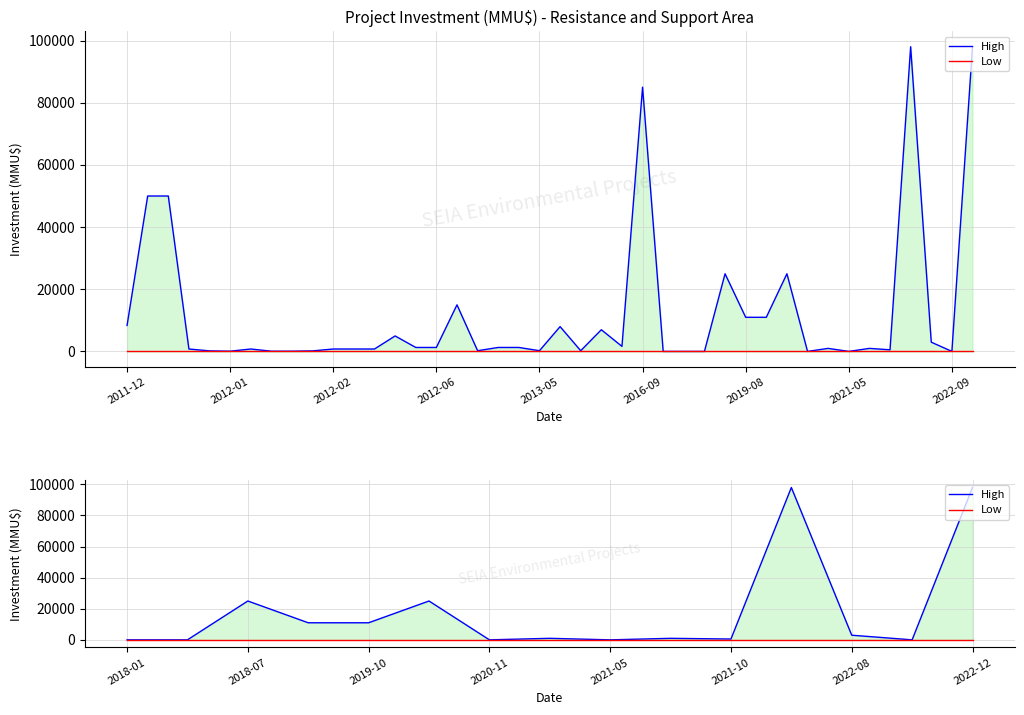

At 2022-08, list the series in order from largest to smallest.

High, Low